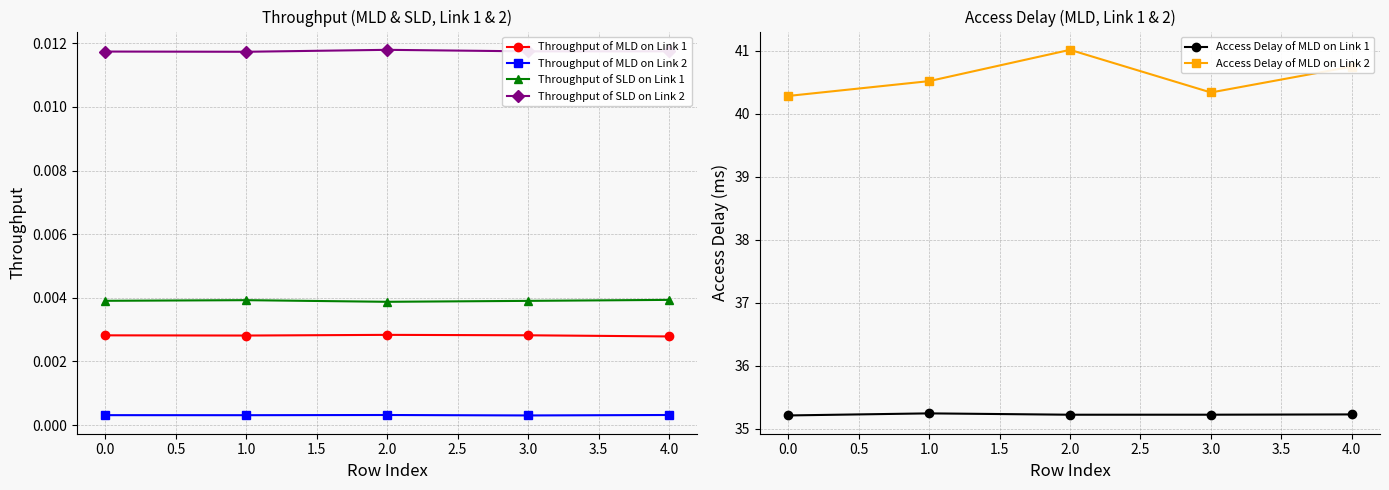

Is the value of Throughput of MLD on Link 2 at 4.0 greater than the value of Throughput of SLD on Link 2 at 2.0?

No